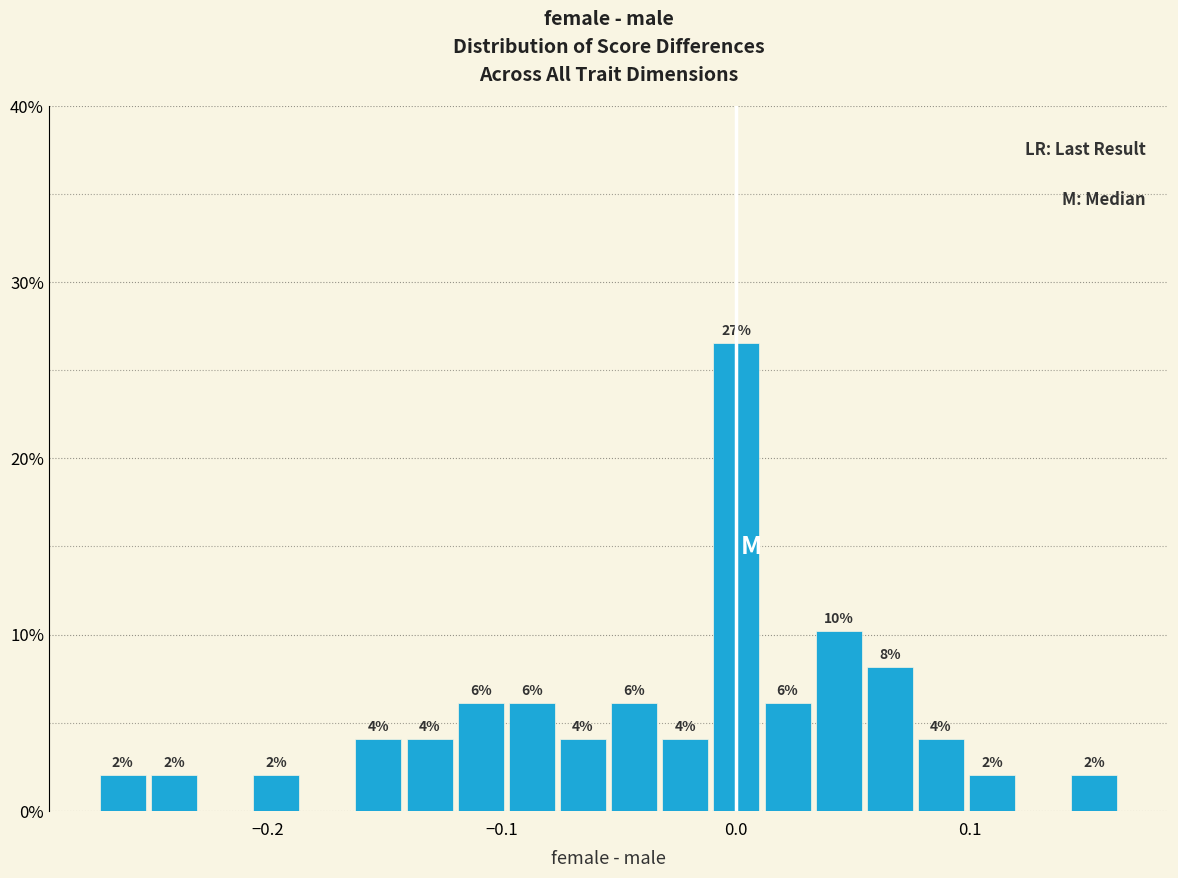

Around what value on the x-axis is the tallest bar? Give the approximate position of its centre, as read against the axis.

0.00